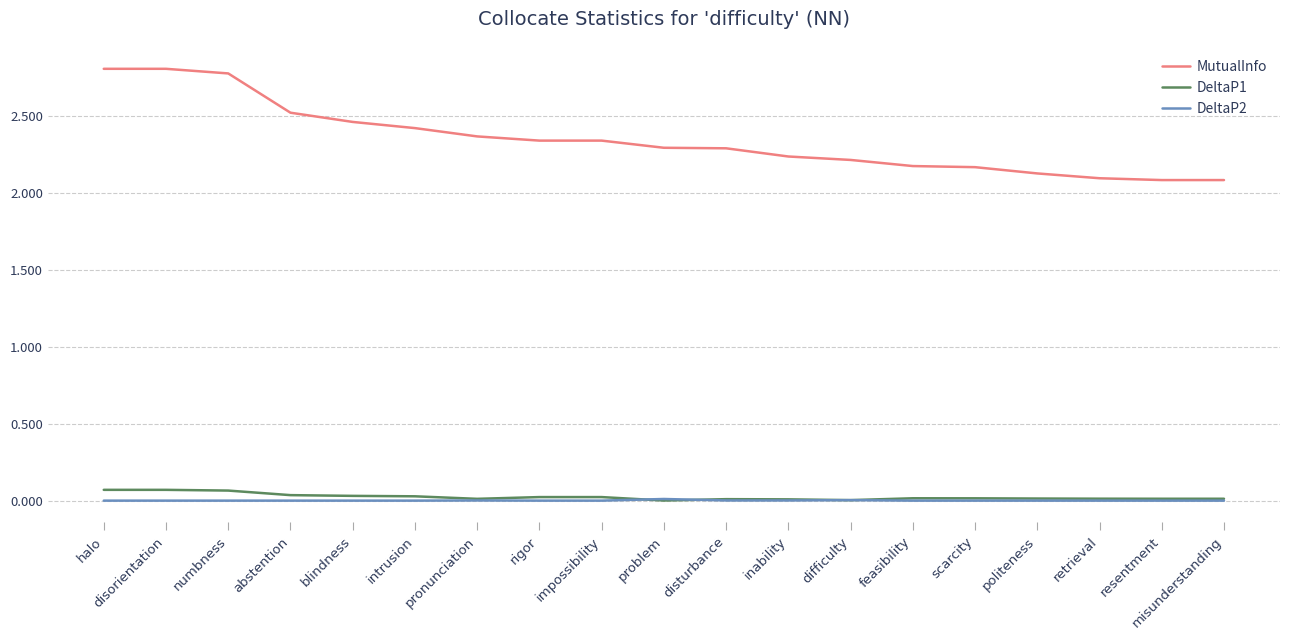

Which series has the largest total across all categories?

MutualInfo